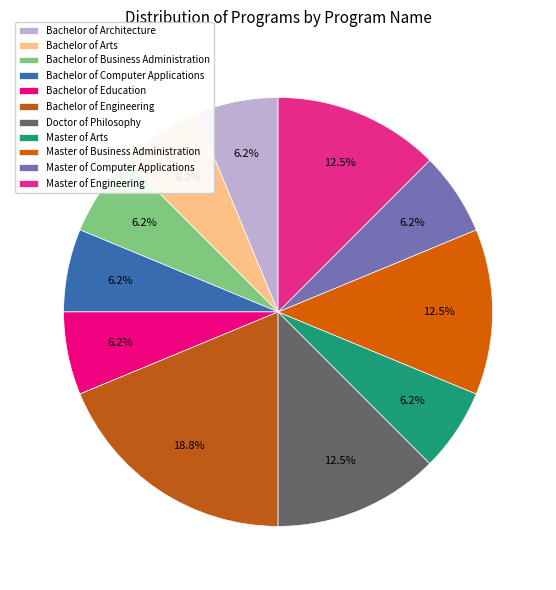

What is the largest slice in the pie chart?

Bachelor of Engineering